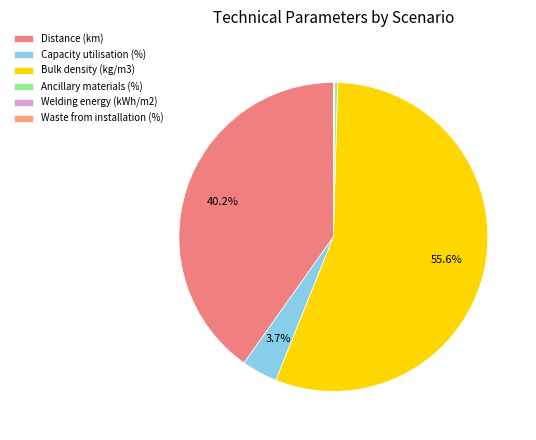

Does any single category account for the majority?

Yes